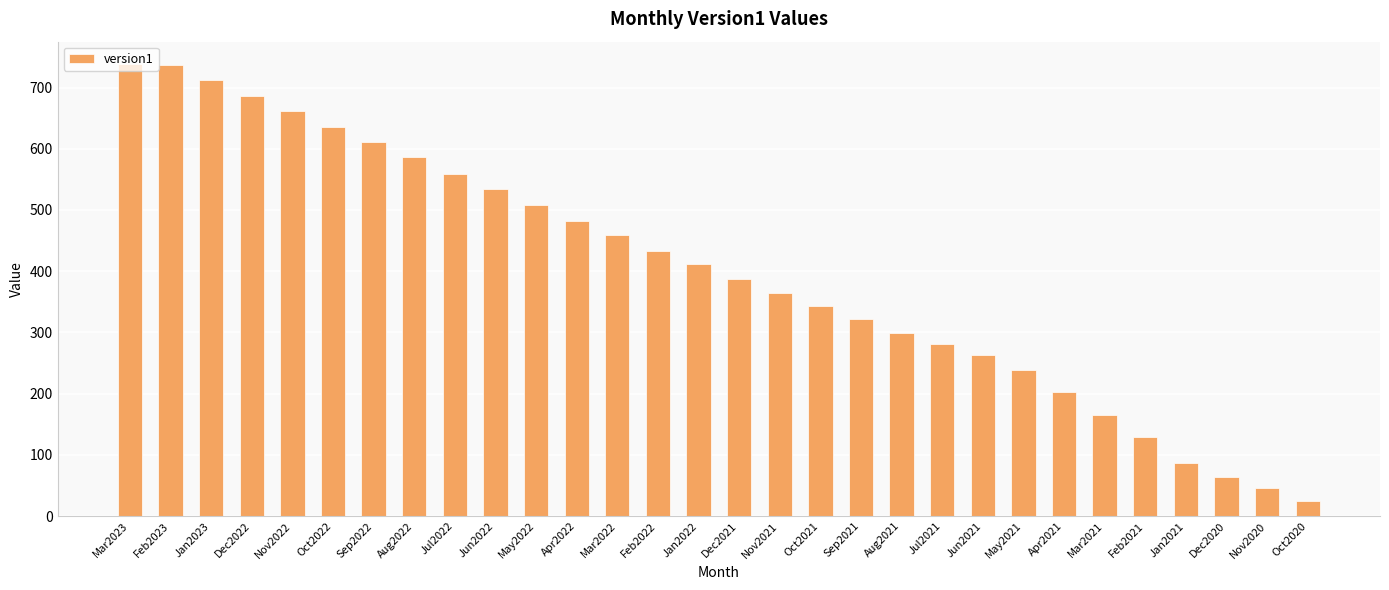

What is the sum of the values at Sep2022 and Jun2022?

1144.5